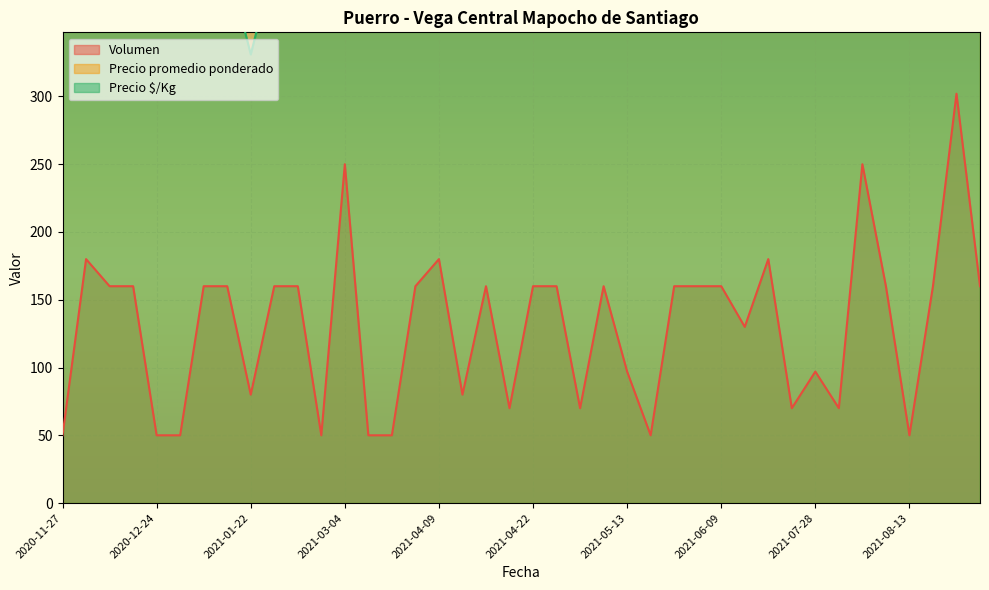

What is the difference between the second highest and minimum values in the Precio promedio ponderado series?

1875